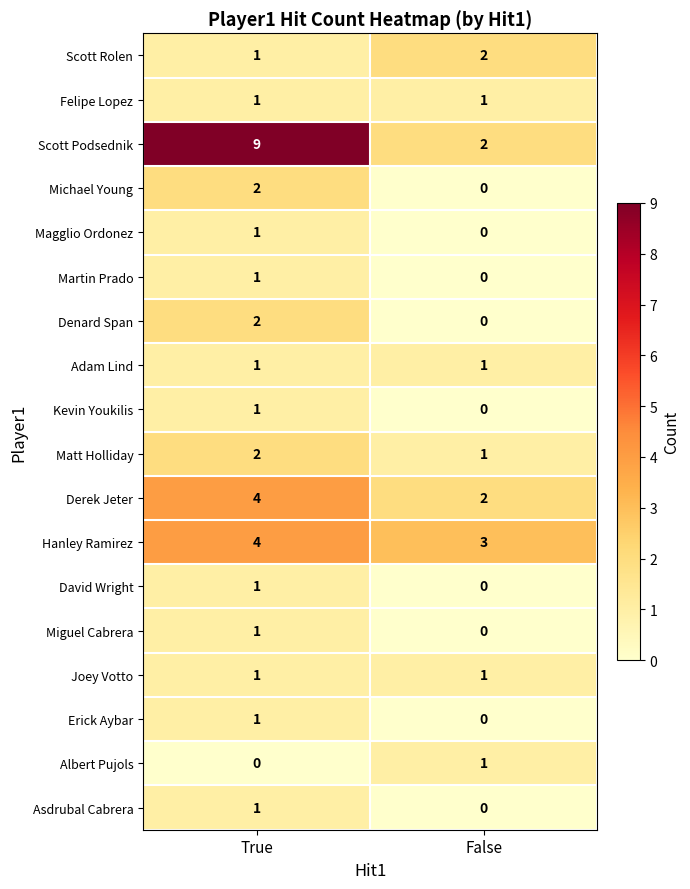

At which label is Erick Aybar closest to 0?

False